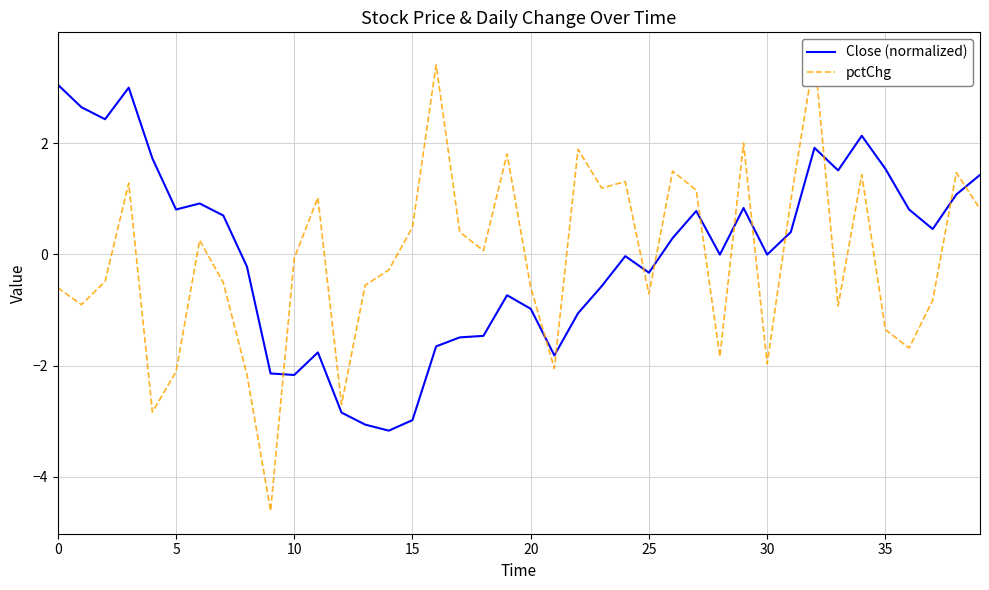

How many intersections are there between Close (normalized) and pctChg?

12